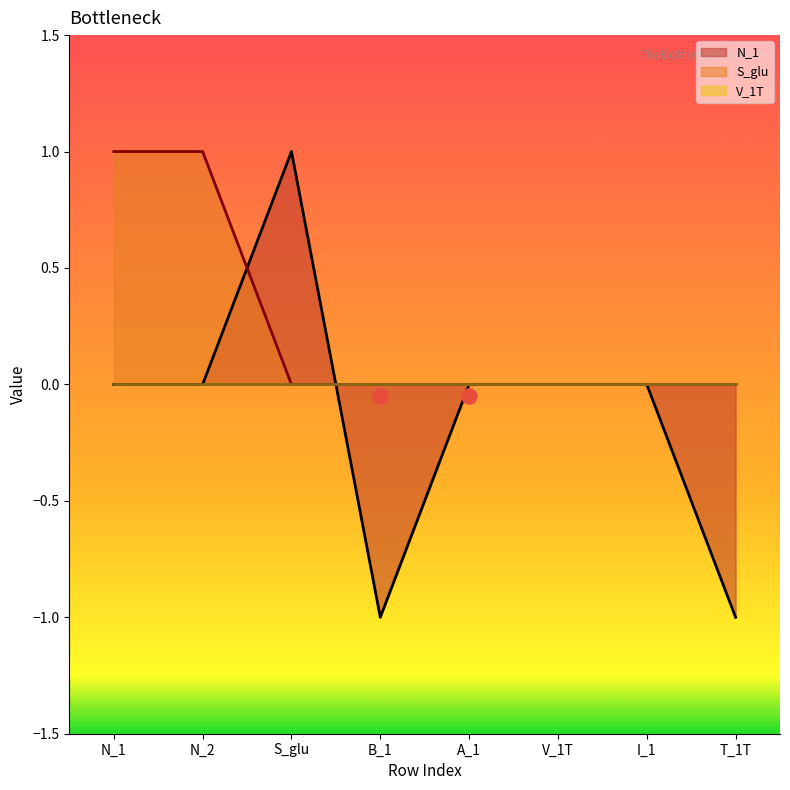

Which series has the largest total across all categories?

S_glu